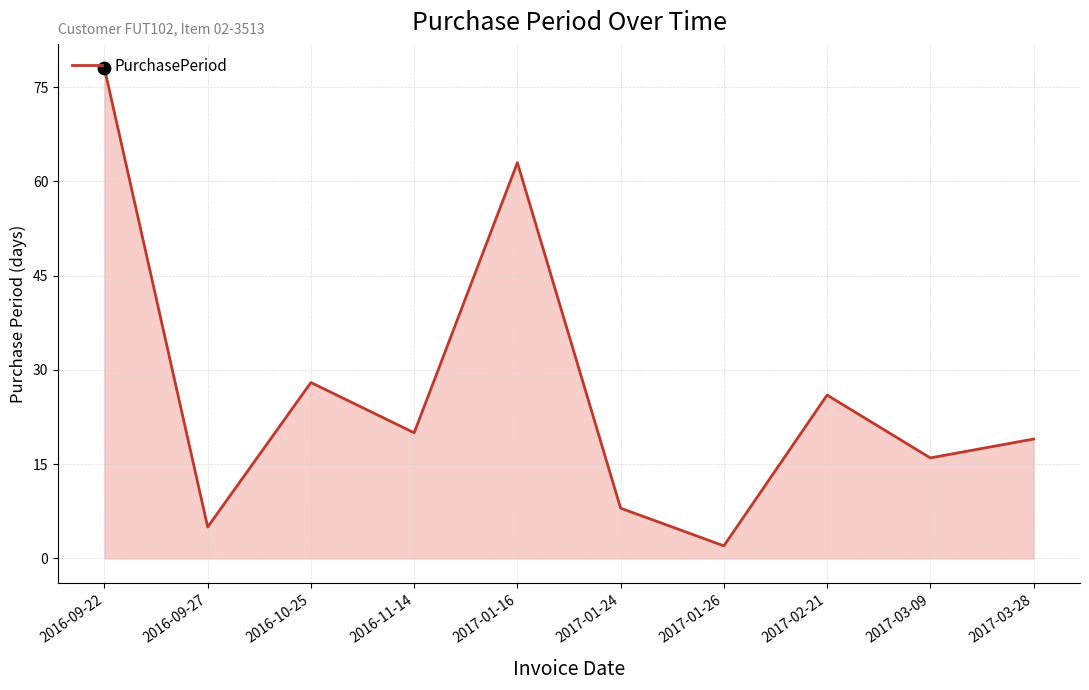

What is the change in value from 2017-03-09 to 2017-03-28?

+3